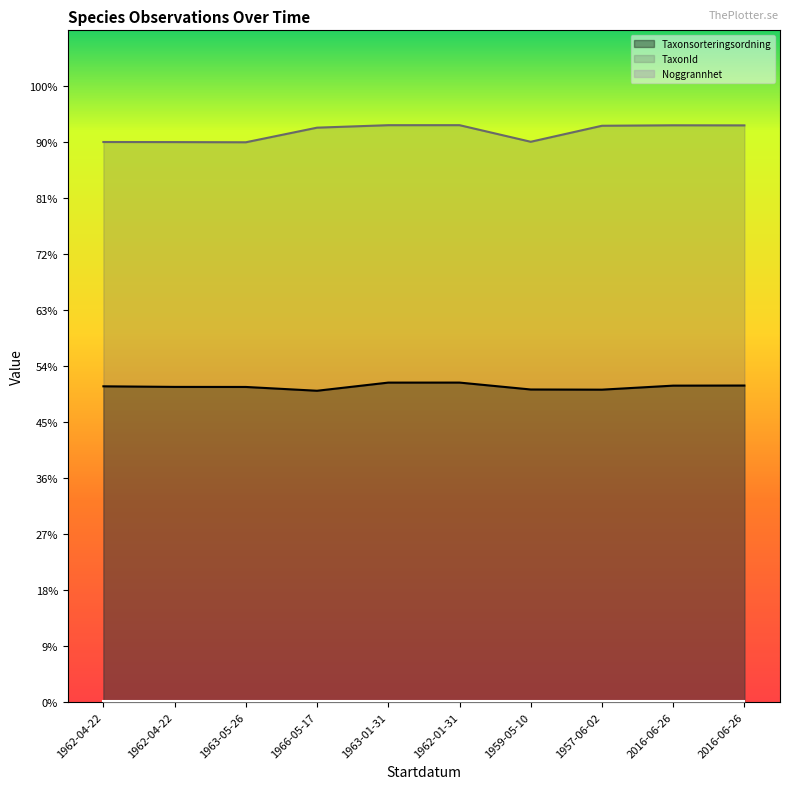

What value does the TaxonId series have at 1962-04-22, to the nearest 100?

100000